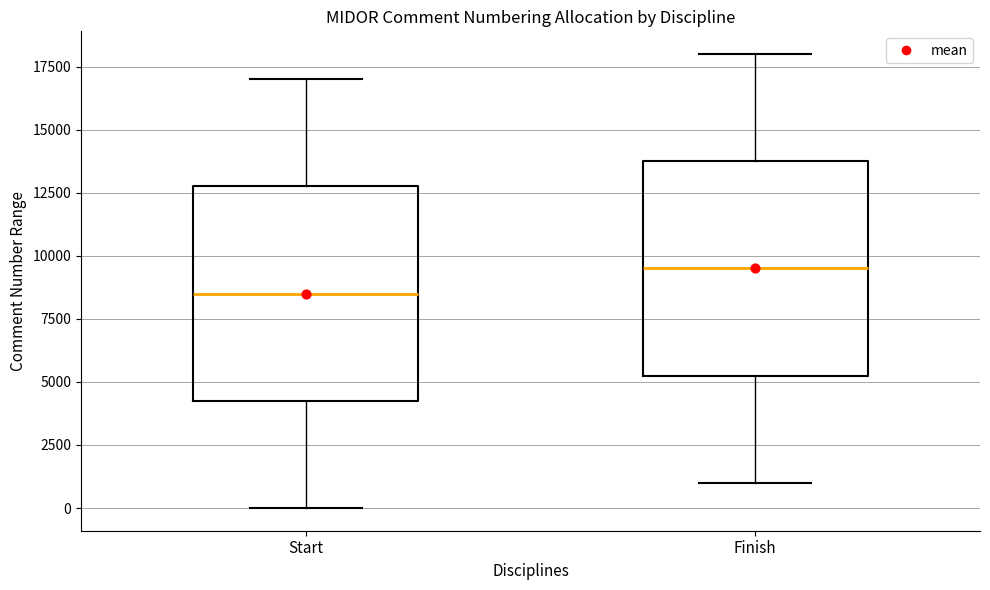

Which box has the highest median line?

Finish